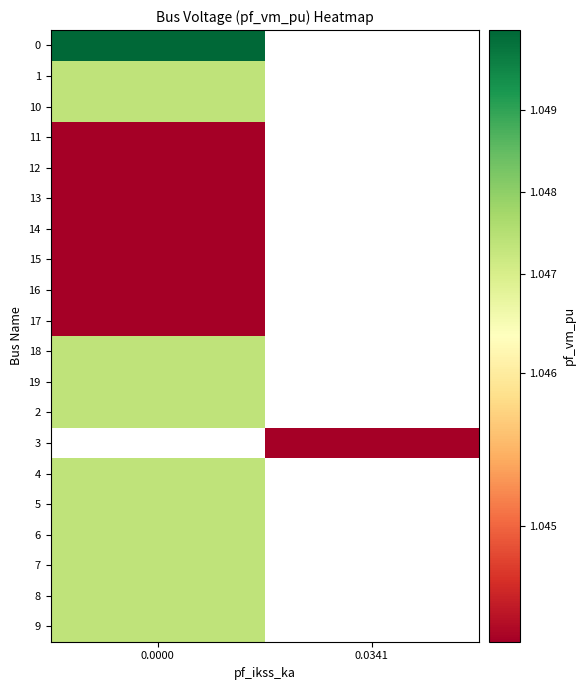

Which has a higher value, 0.0000 or 0.0341?

0.0341